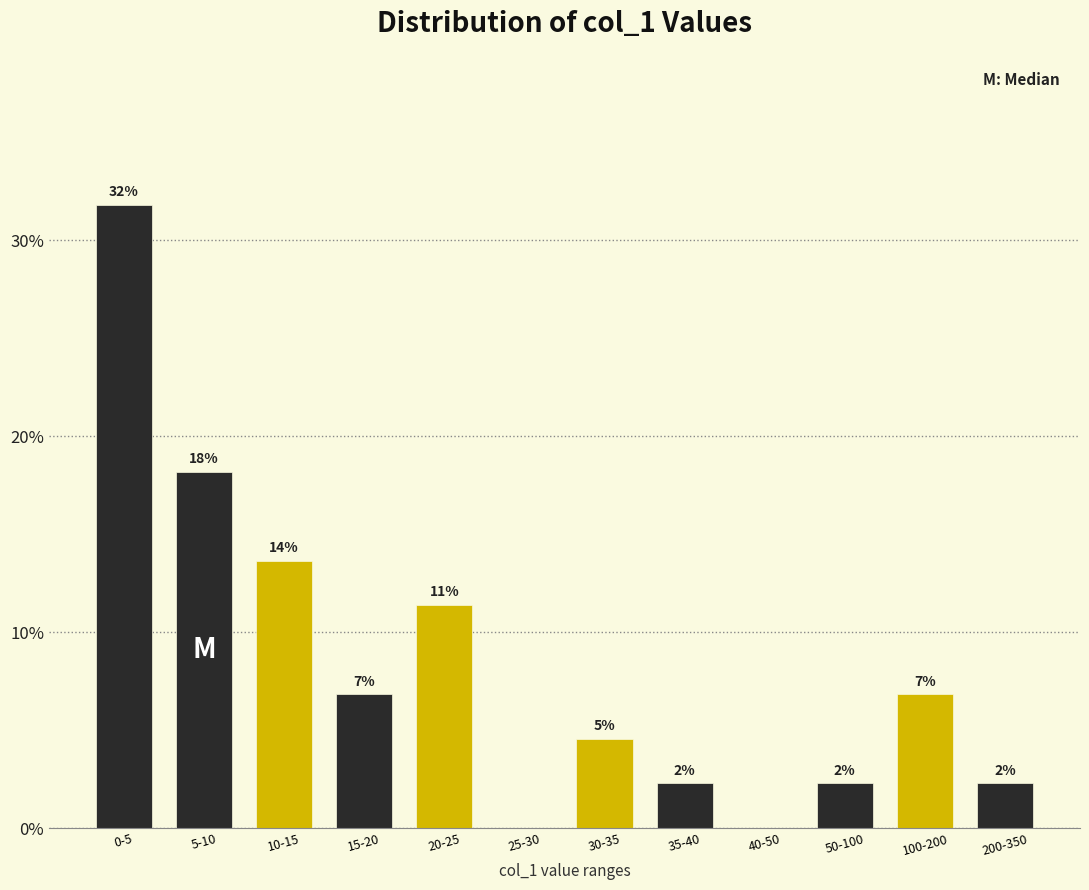

Are the bars horizontal?

No